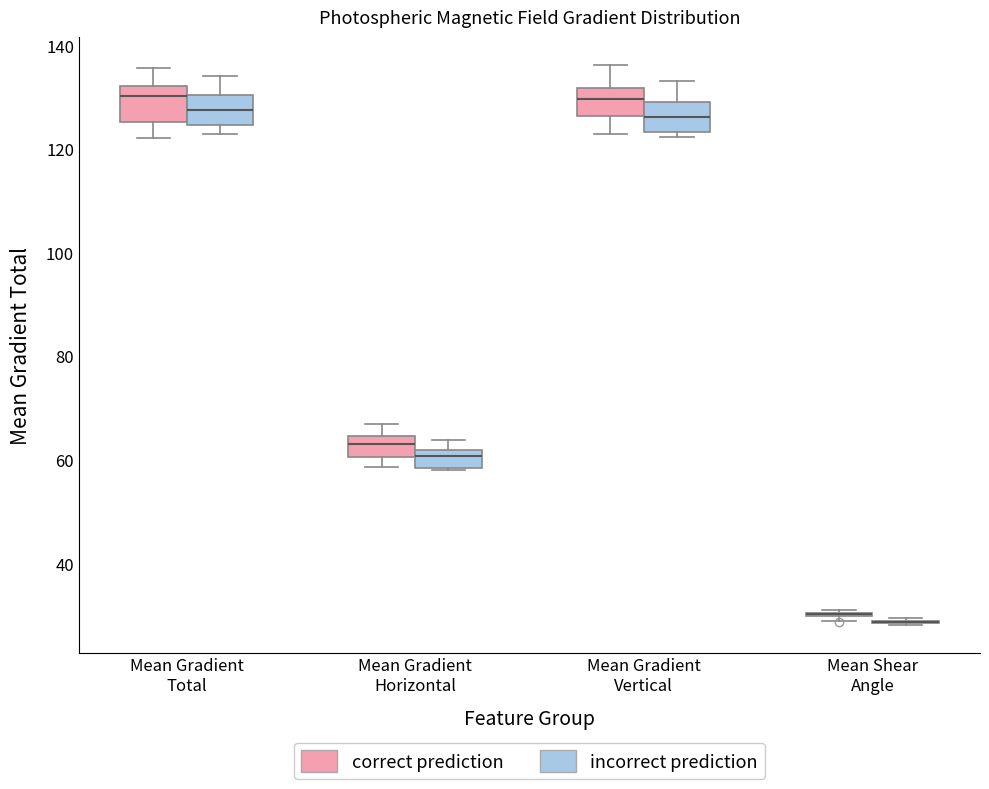

Reading left to right, read every box against the y-axis: the position of its median line, the range the box covers, and the ends of its whiskers. The values are not printed on the chart, so give them approximately, as read against the axis.

Mean Gradient Total (correct prediction): median 130, box 126 to 132, whiskers 122 to 136
Mean Gradient Total (incorrect prediction): median 128, box 124 to 130, whiskers 122 to 134
Mean Gradient Horizontal (correct prediction): median 62, box 60 to 64, whiskers 58 to 66
Mean Gradient Horizontal (incorrect prediction): median 60, box 58 to 62, whiskers 58 to 64
Mean Gradient Vertical (correct prediction): median 130, box 126 to 132, whiskers 122 to 136
Mean Gradient Vertical (incorrect prediction): median 126, box 124 to 128, whiskers 122 to 134
Mean Shear Angle (correct prediction): box collapsed to a line at 30, whiskers 28 to 32
Mean Shear Angle (incorrect prediction): box collapsed to a line at 28, whiskers 28 to 30